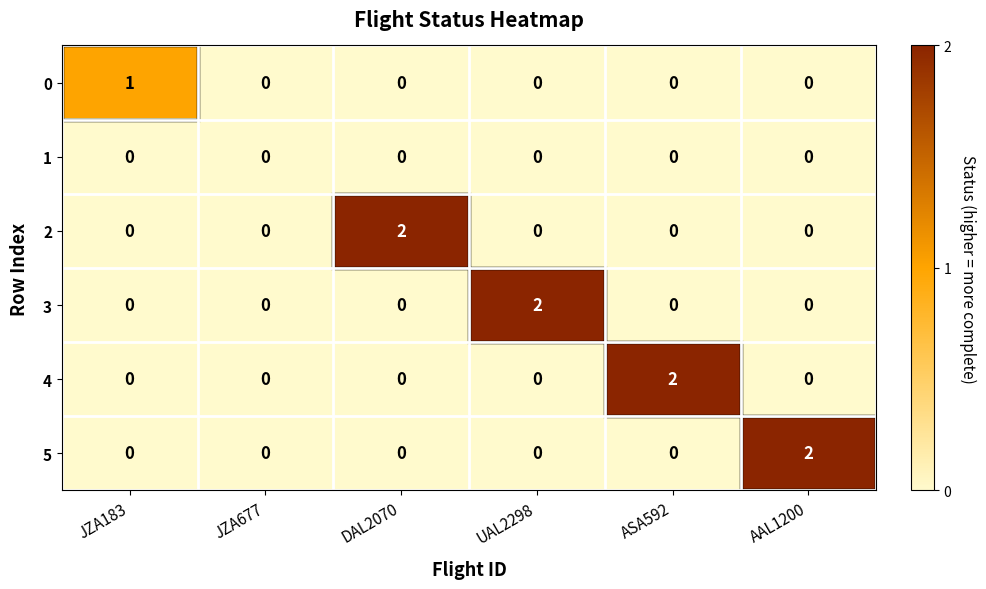

The 2 series shows 1 at JZA677. True or false?

False